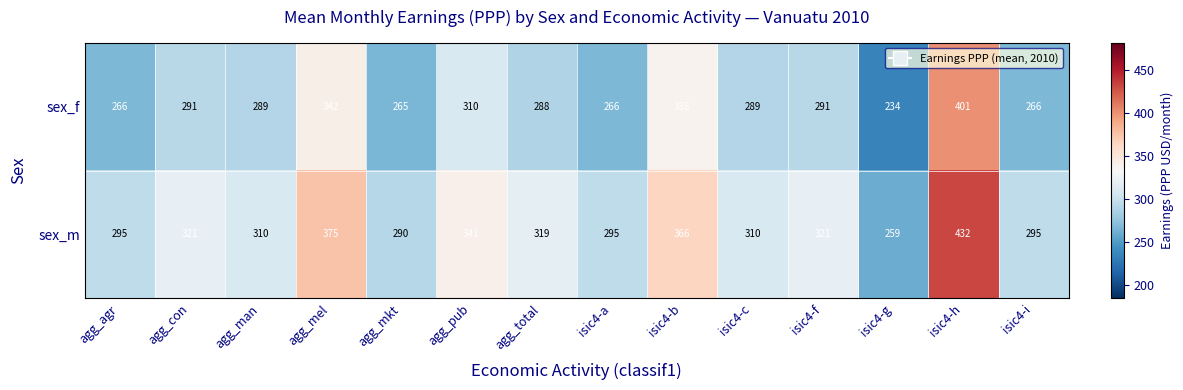

What is the minimum value shown in the chart?

234